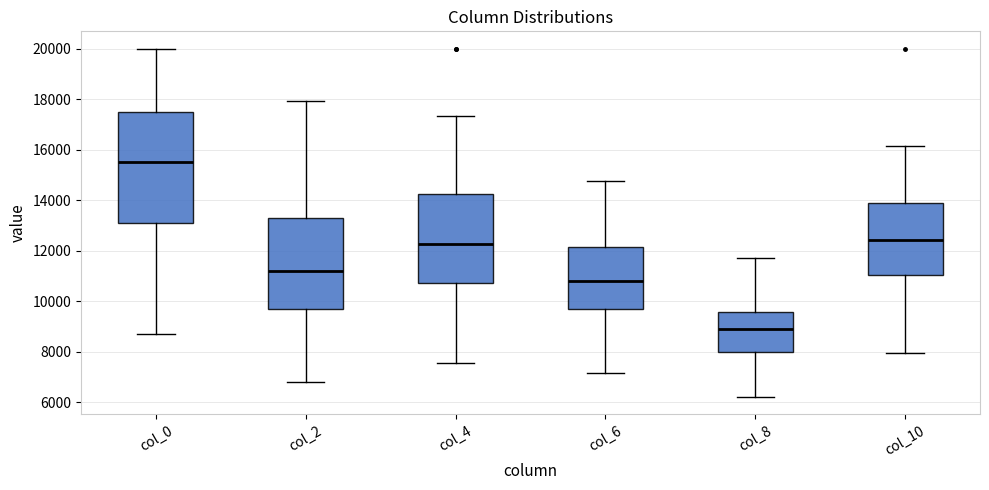

Which box has the lowest median line?

col_8